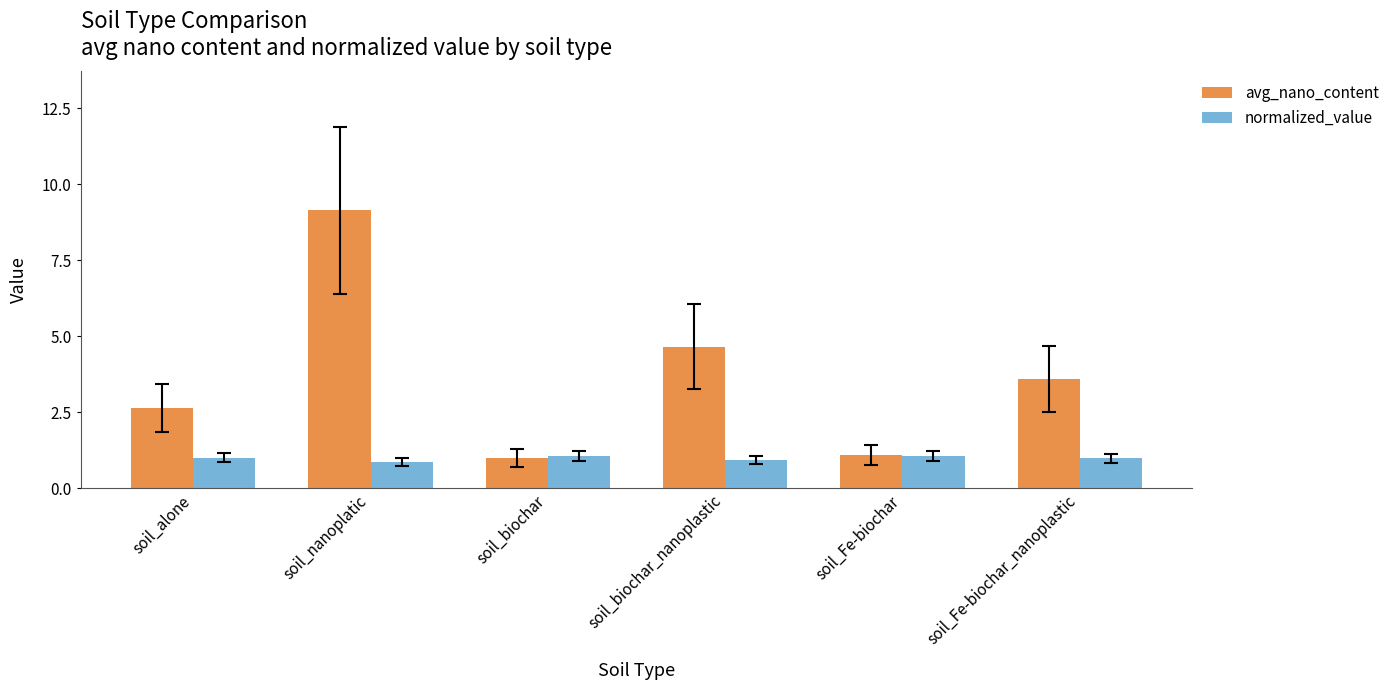

What is the difference between the highest and lowest values at soil_Fe-biochar_nanoplastic?

2.6